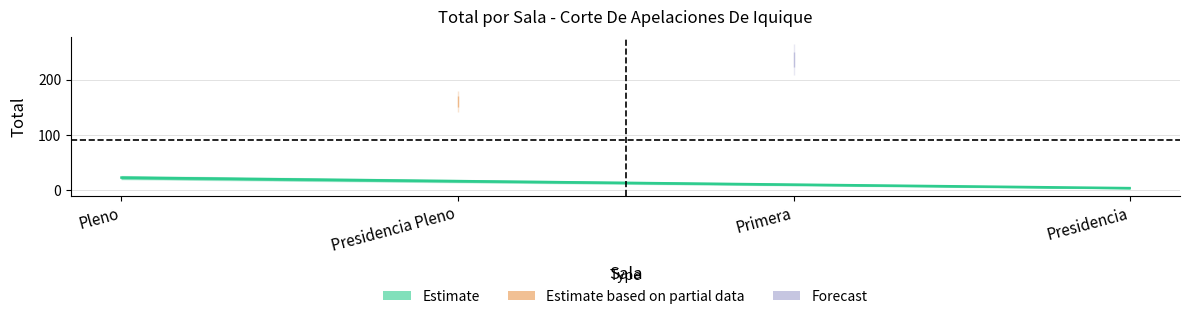

What is the approximate value at Pleno, to the nearest 5?

25